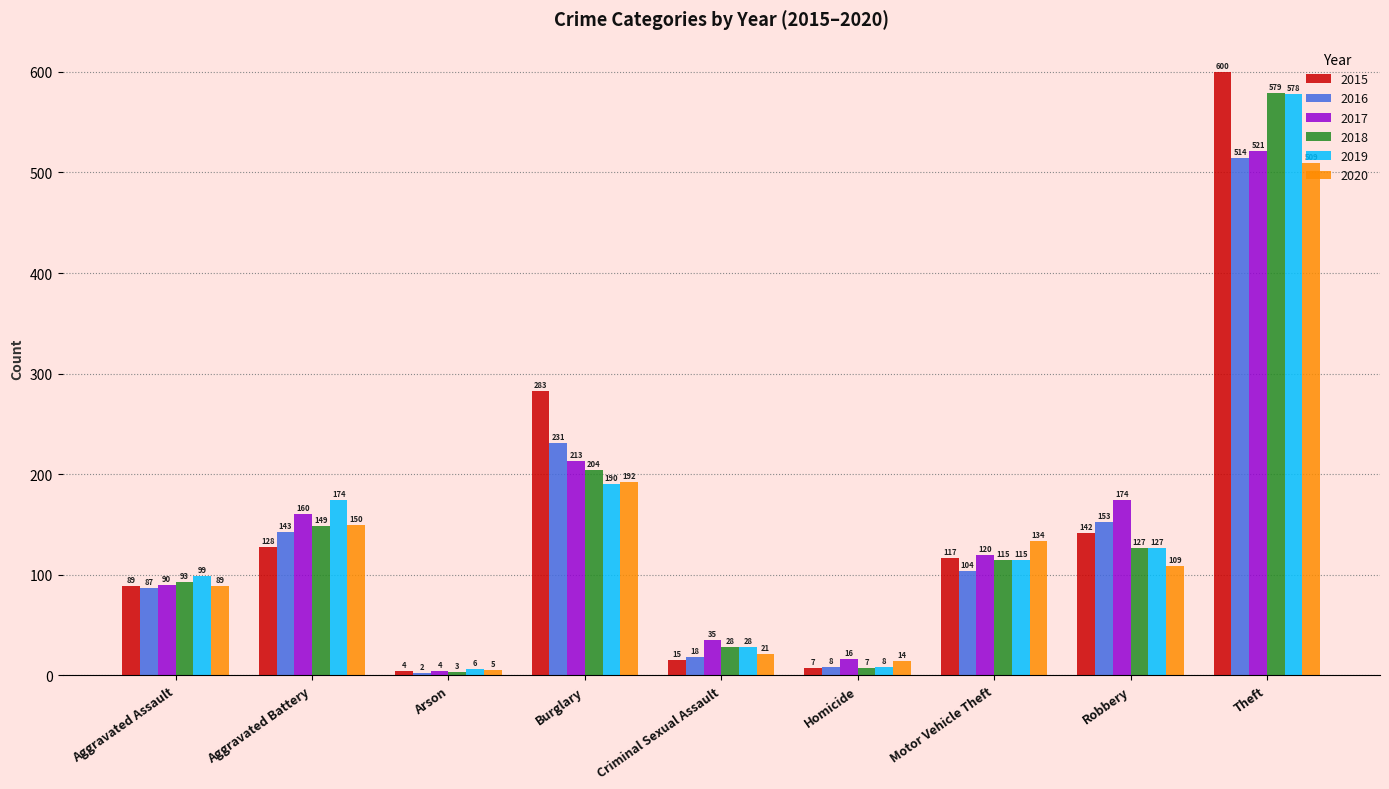

Rank the series by their maximum value, from highest to lowest.

2015, 2018, 2019, 2017, 2016, 2020